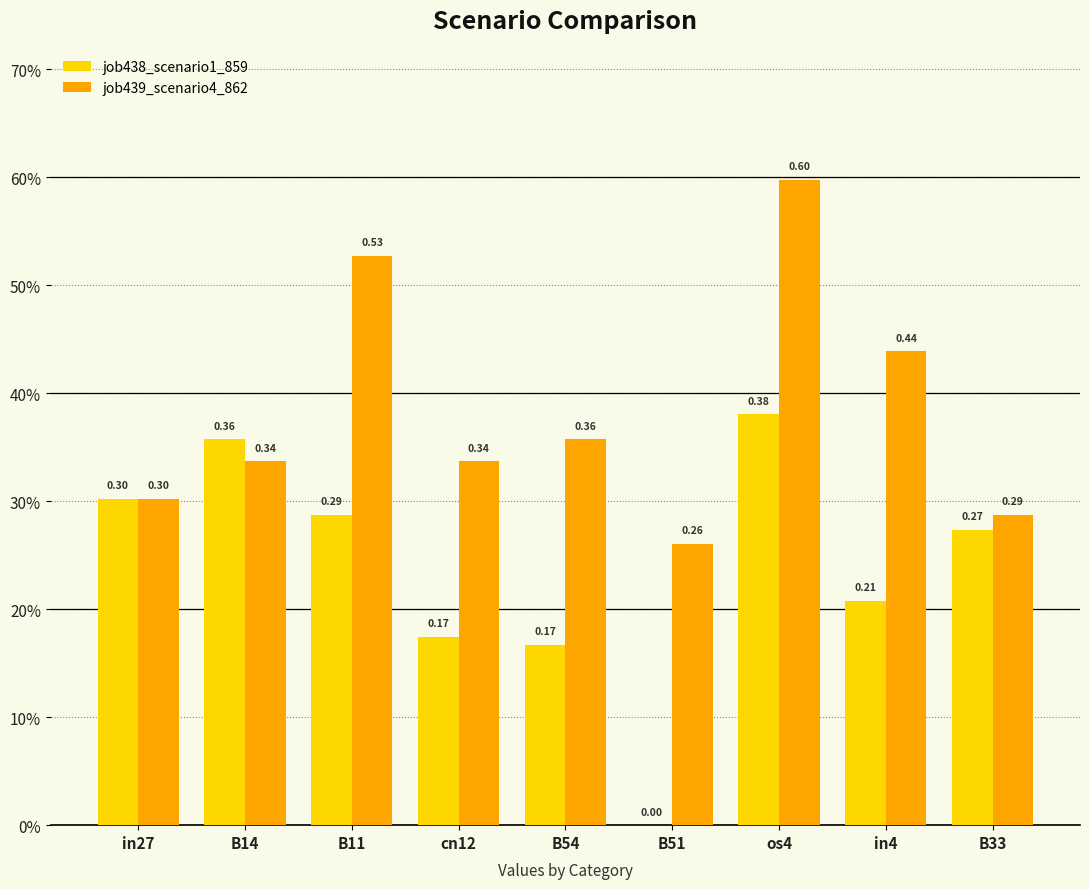

Rank the series by their maximum value, from highest to lowest.

job439_scenario4_862, job438_scenario1_859